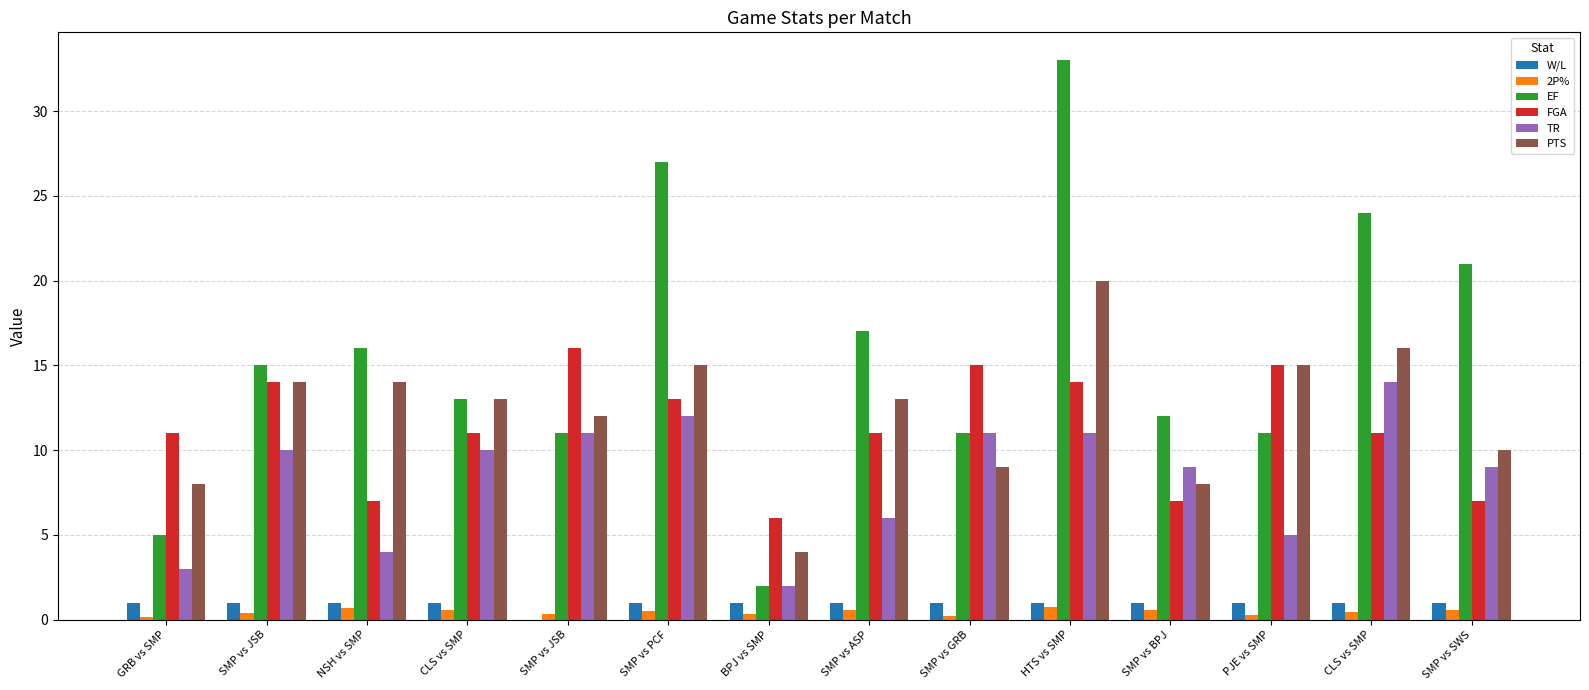

What are all the series names shown in the legend?

W/L, 2P%, EF, FGA, TR, PTS